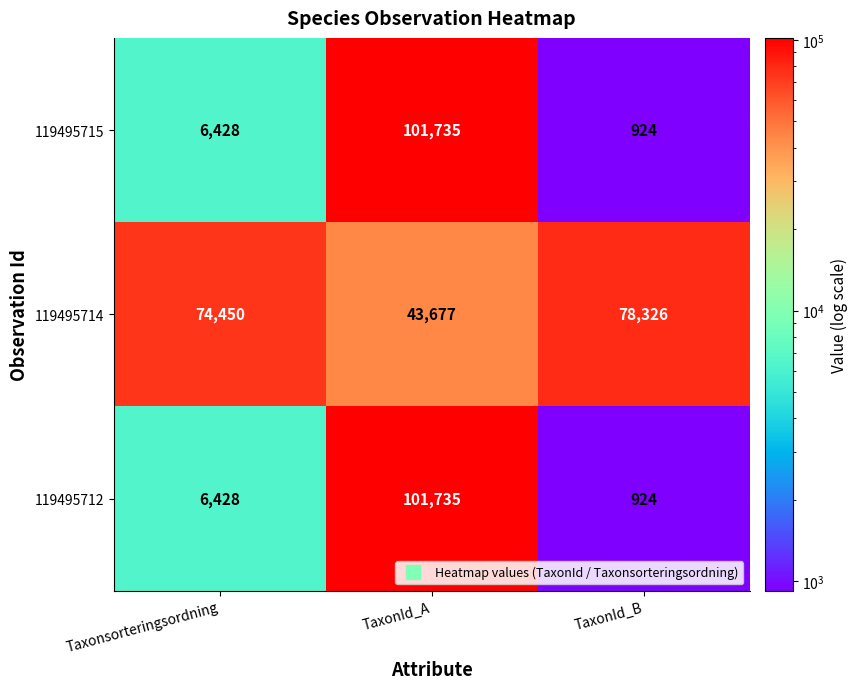

The value of 119495714 at TaxonId_A is 43677. True or false?

True